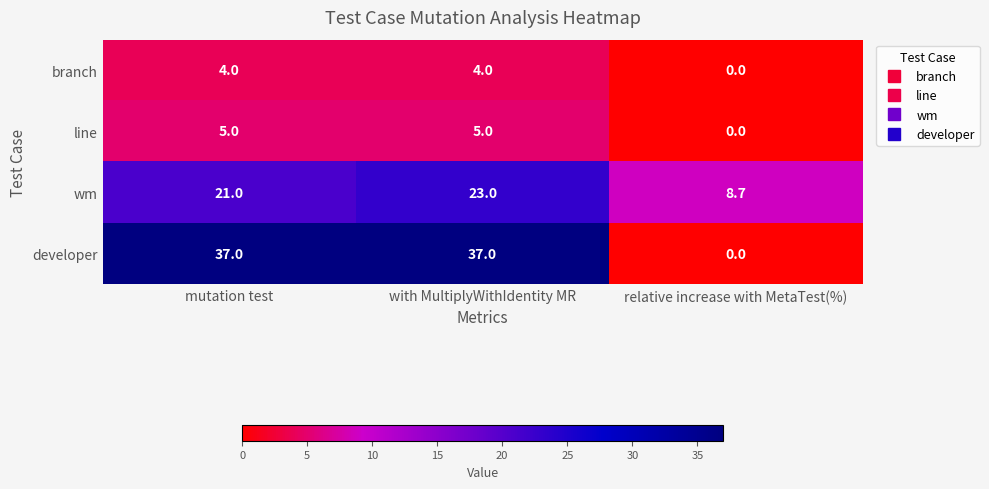

What is the maximum value shown in the chart?

37.0